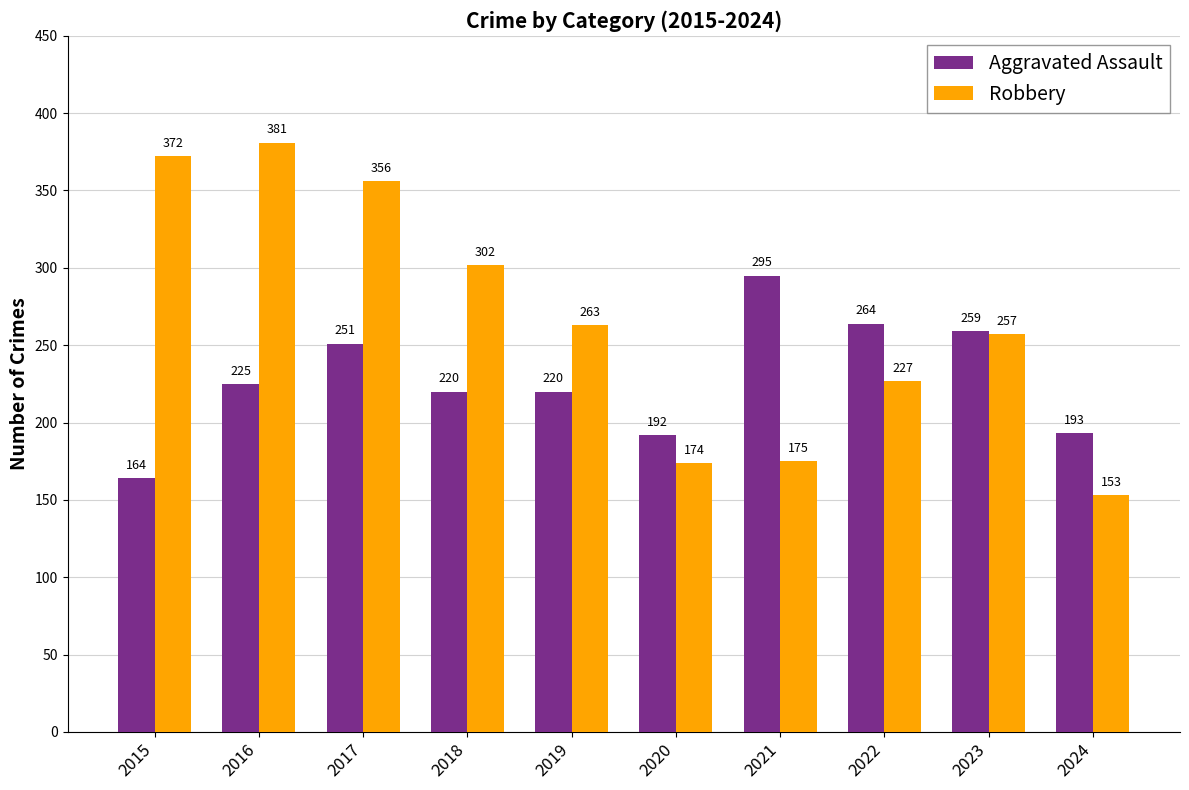

Rank the series at 2021 from lowest to highest value.

Robbery, Aggravated Assault